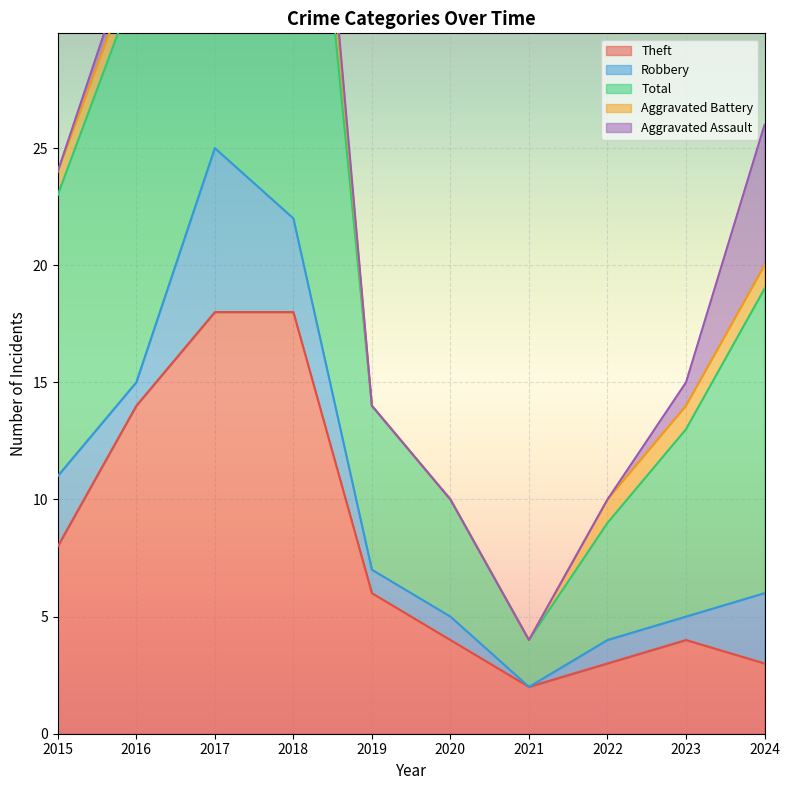

Which label corresponds to the largest value in the chart?

2018